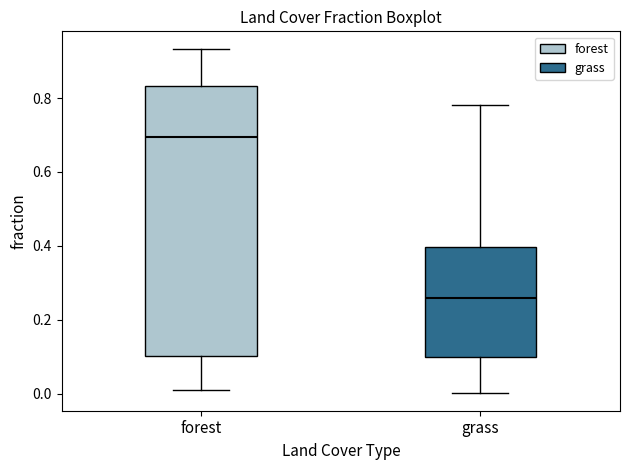

Reading left to right, transcribe this box plot: for each box, give where its median line is, the range the box spans, and where its two whiskers end, as read against the y-axis. The values are not printed on the chart, so give them approximately, as read against the axis.

forest: median 0.70, box 0.10 to 0.84, whiskers 0.02 to 0.94
grass: median 0.26, box 0.10 to 0.40, whiskers 0.00 to 0.78